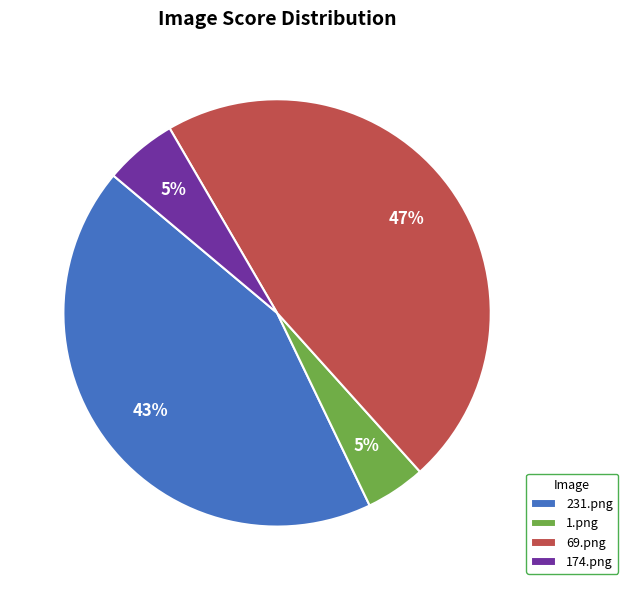

Do 174.png and 231.png together represent more than half of the pie?

No